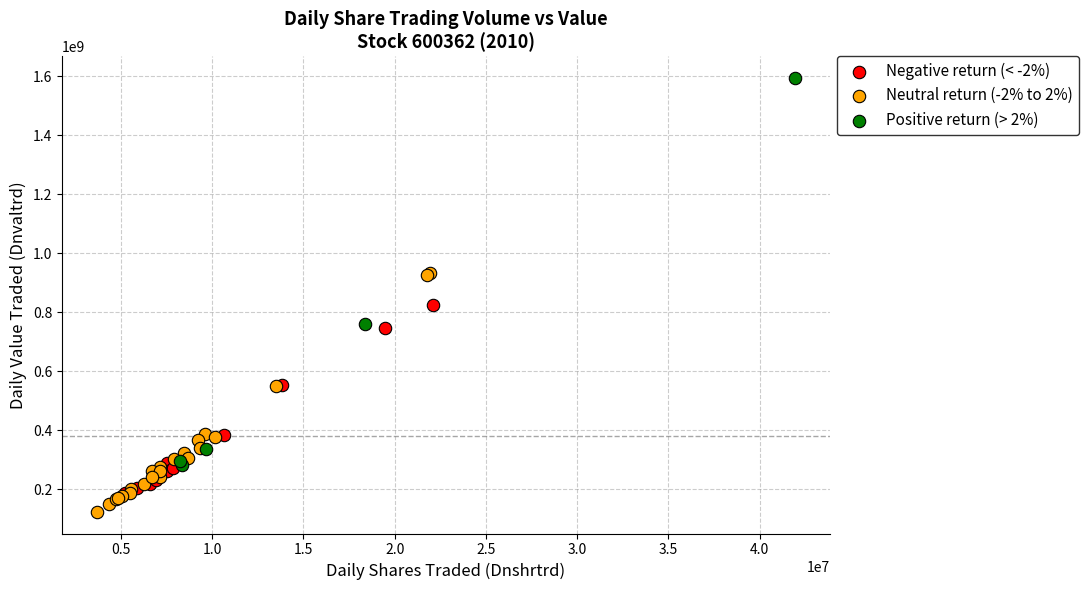

Which series has the widest spread of Y values?

Positive return (> 2%)